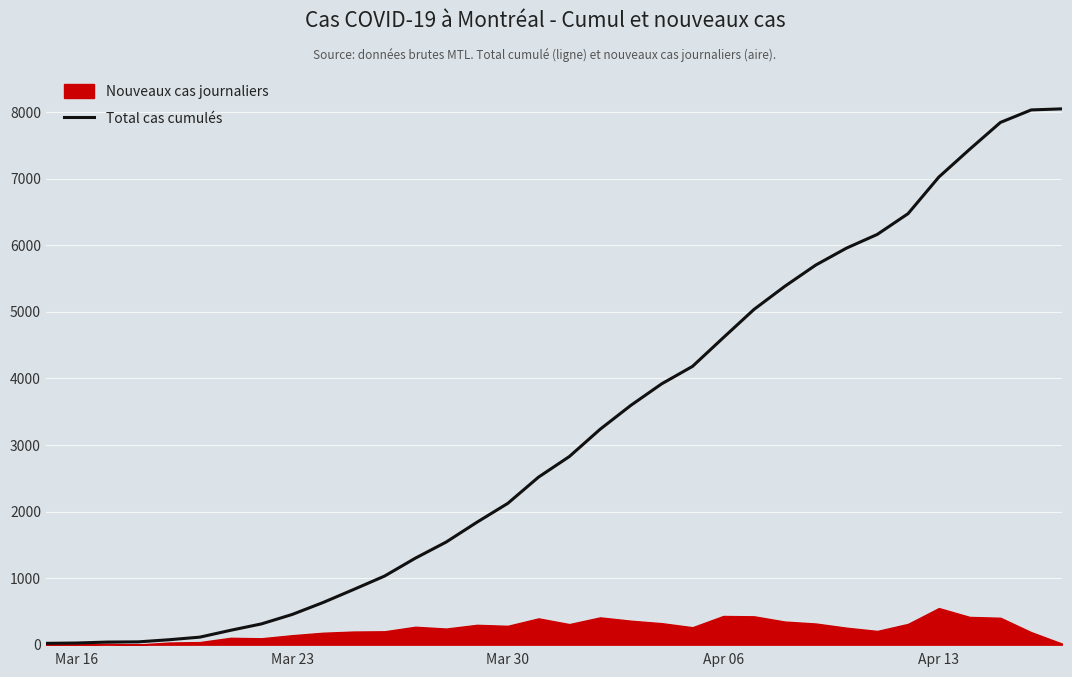

What is the highest value of the Total cas cumulés series?

8052